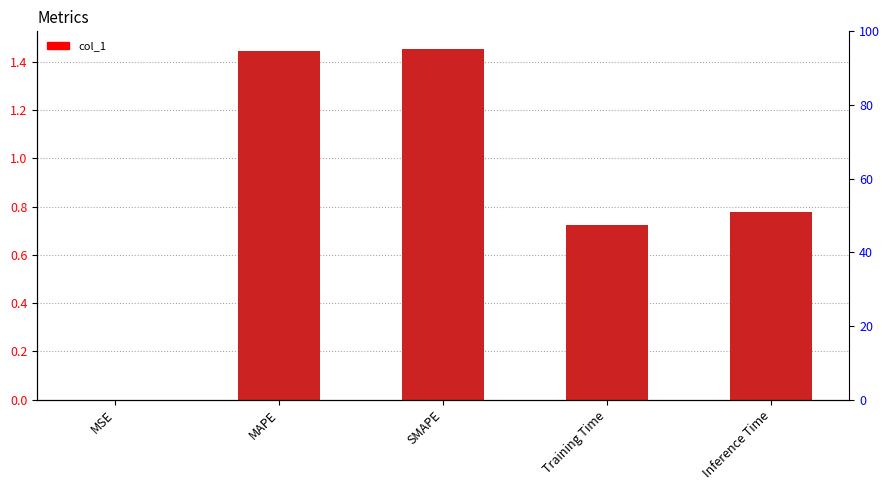

What position from the right is MAPE?

4